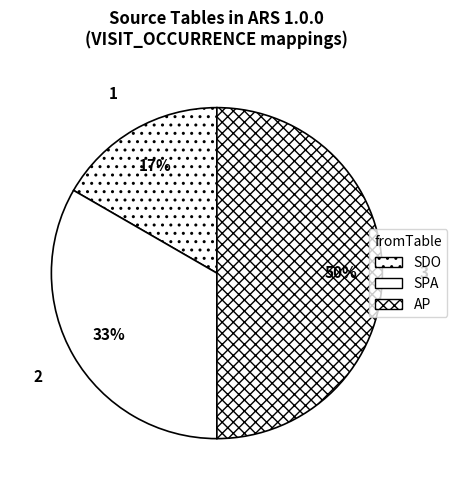

Which slice is the largest?

AP